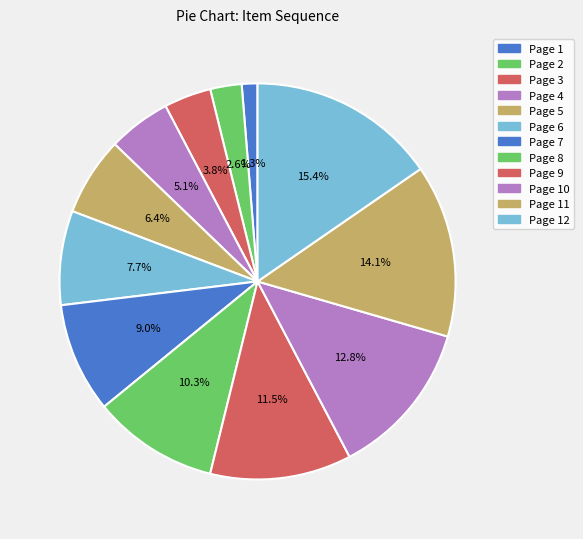

Rank the categories by value from lowest to highest.

Page 1, Page 2, Page 3, Page 4, Page 5, Page 6, Page 7, Page 8, Page 9, Page 10, Page 11, Page 12